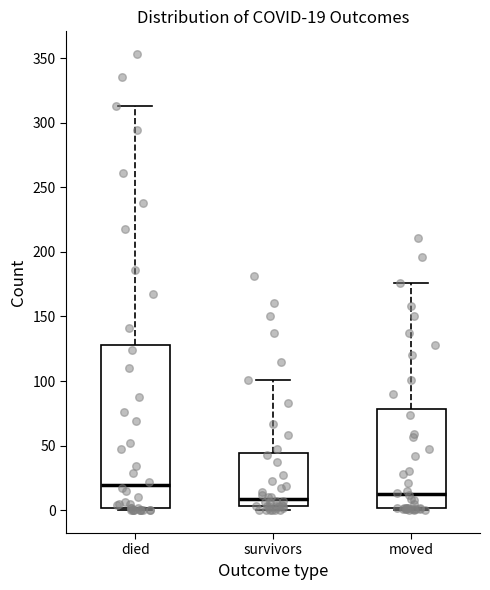

Comparing the boxes themselves (not the whiskers), which one is the tallest?

died